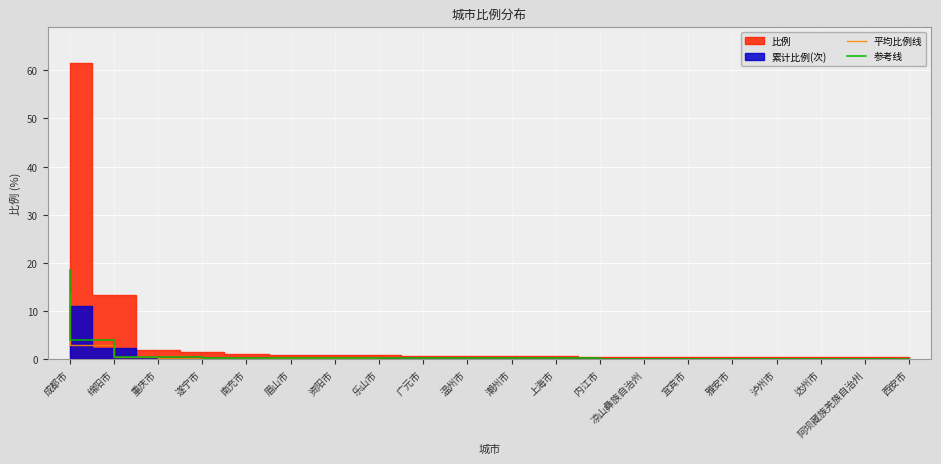

What is the label of the 18th point from the right?

重庆市